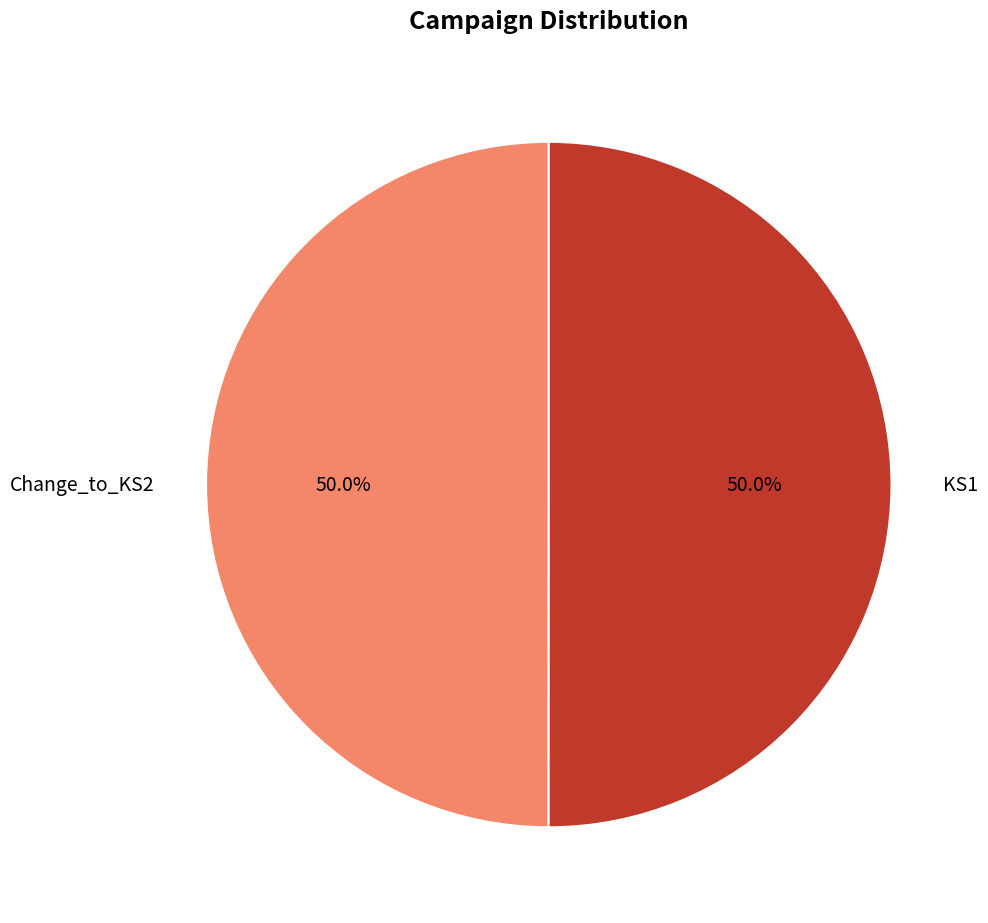

To the nearest percent, what is the average slice percentage?

50%